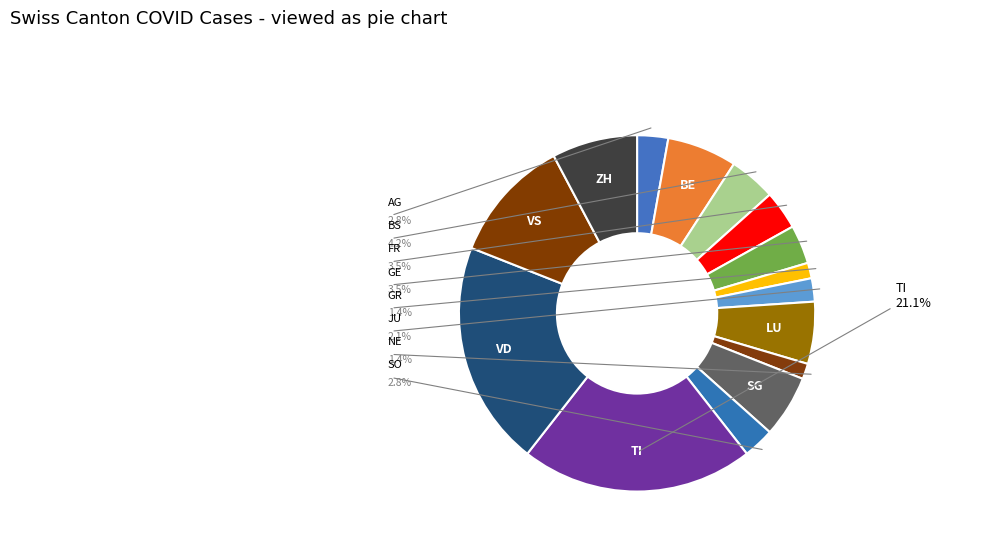

Does any single category account for the majority?

No